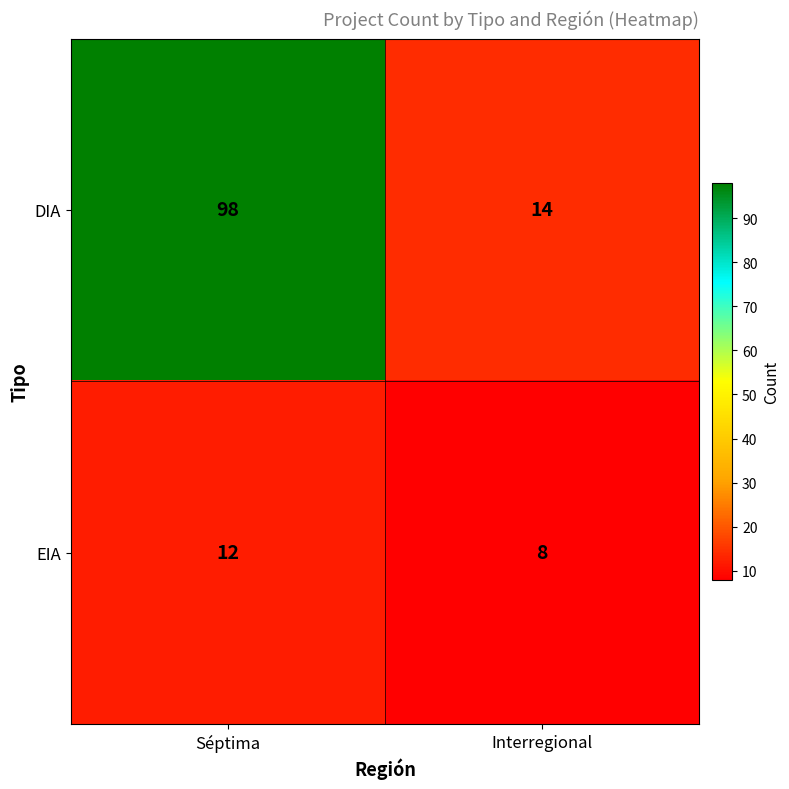

Reading left to right, what are all the values shown in this chart?

DIA: 98	14
EIA: 12	8